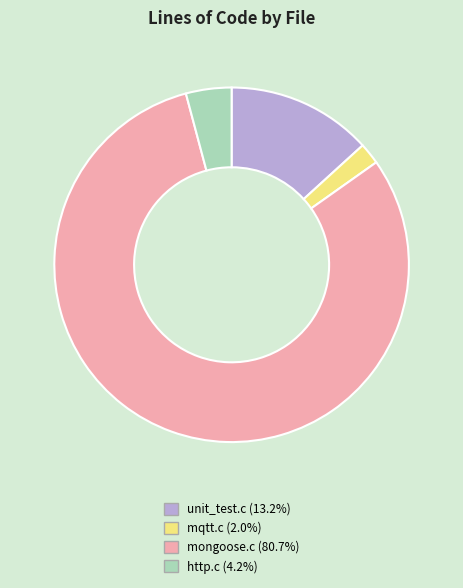

Combined, do unit_test.c and mqtt.c account for over 50%?

No